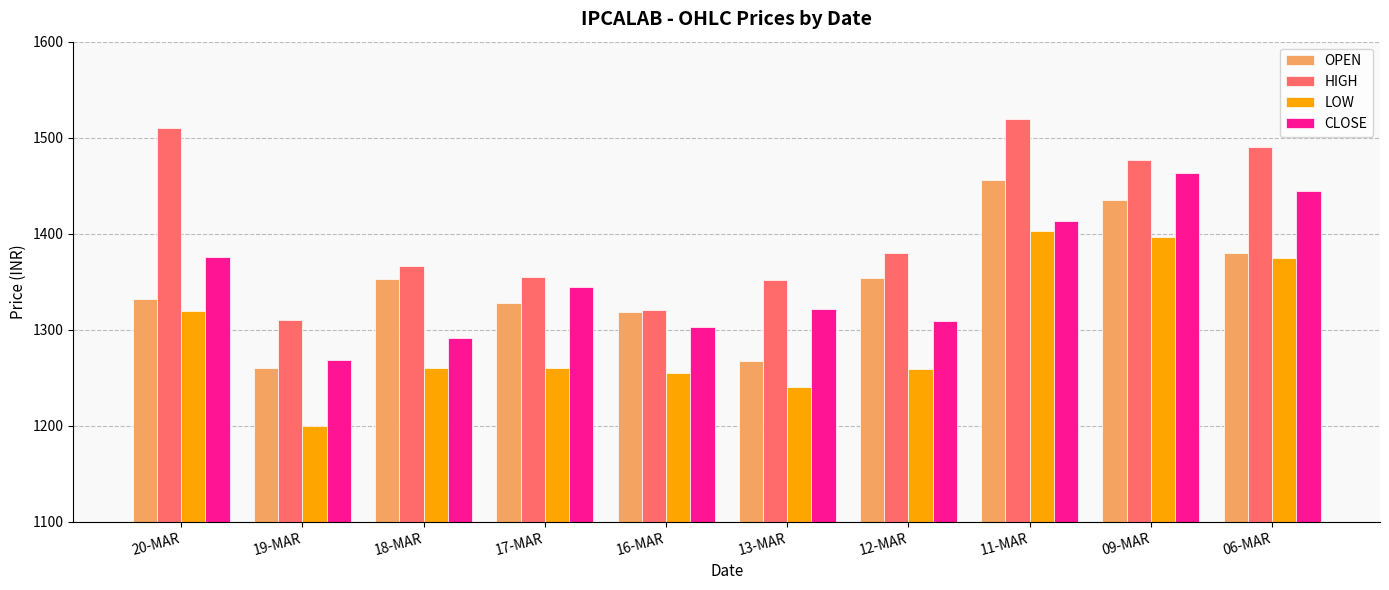

What position from the right is 13-MAR?

5